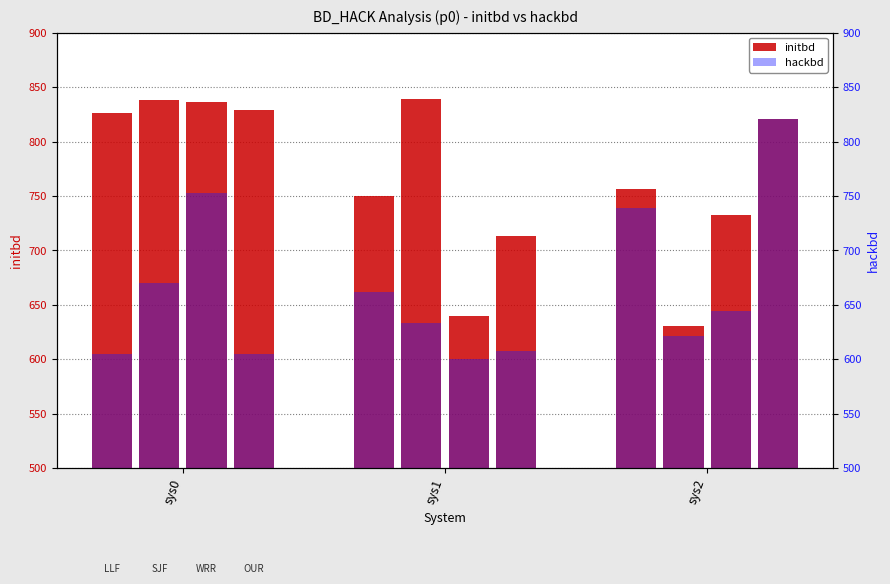

Which series has the largest total across all categories?

initbd (LLF)